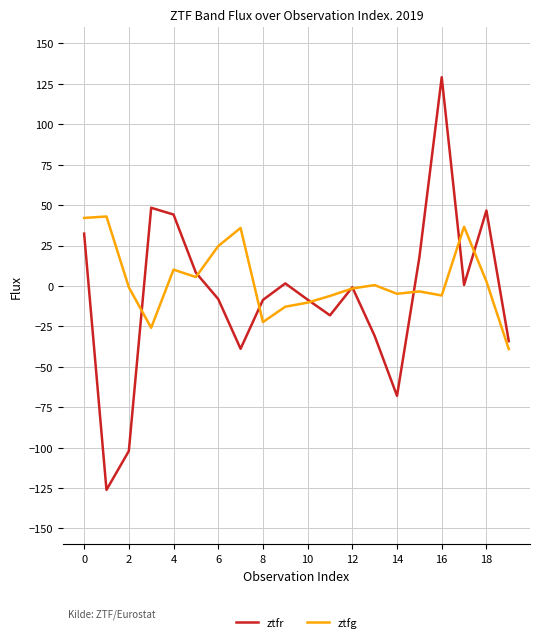

Which series has the largest range (max minus min)?

ztfr